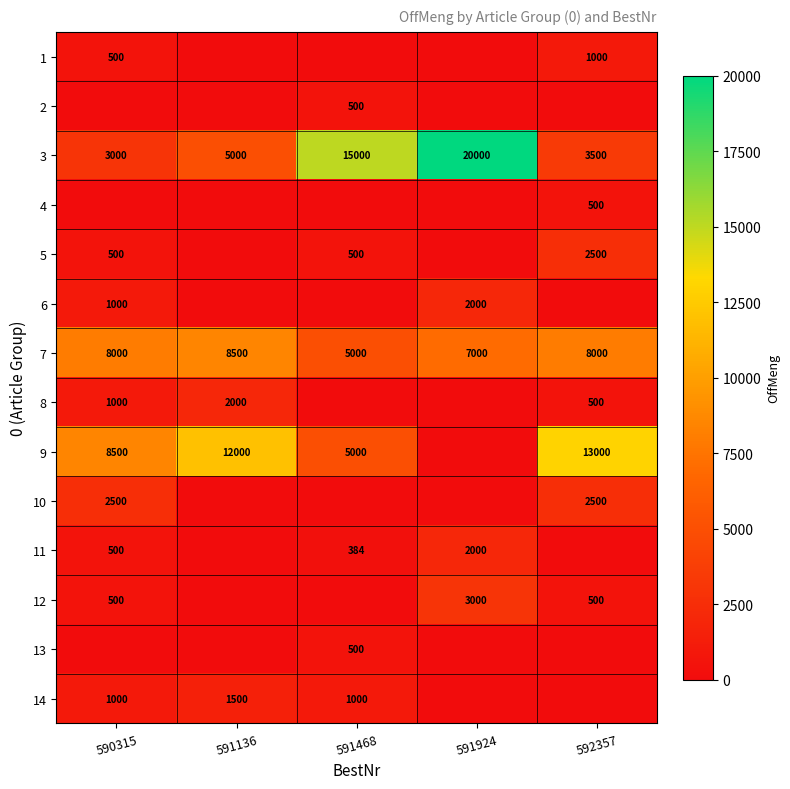

Between 591924 and 590315, which is larger?

590315